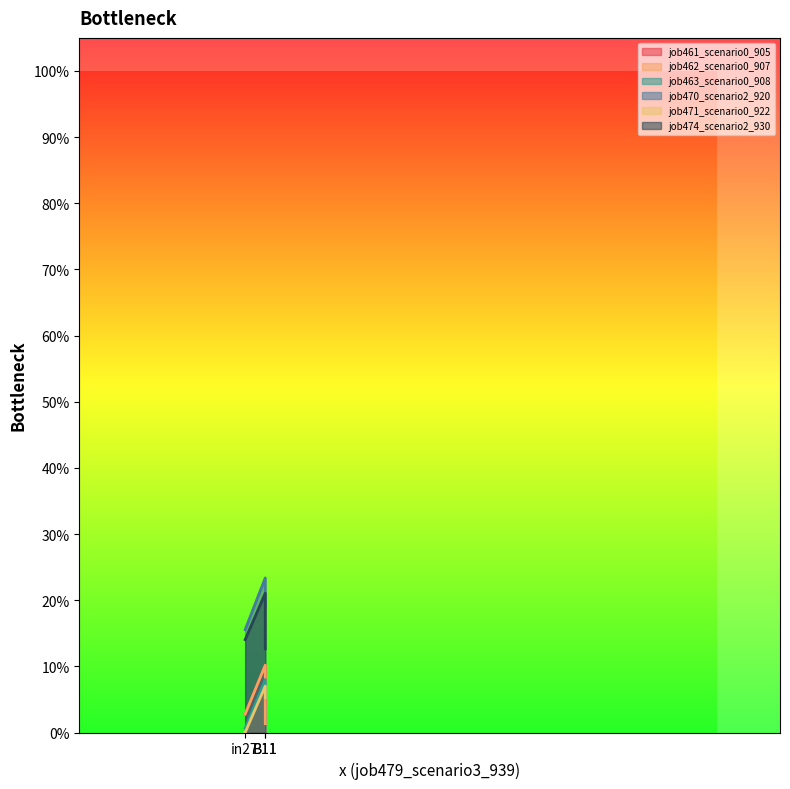

How many lines are shown in the chart?

6